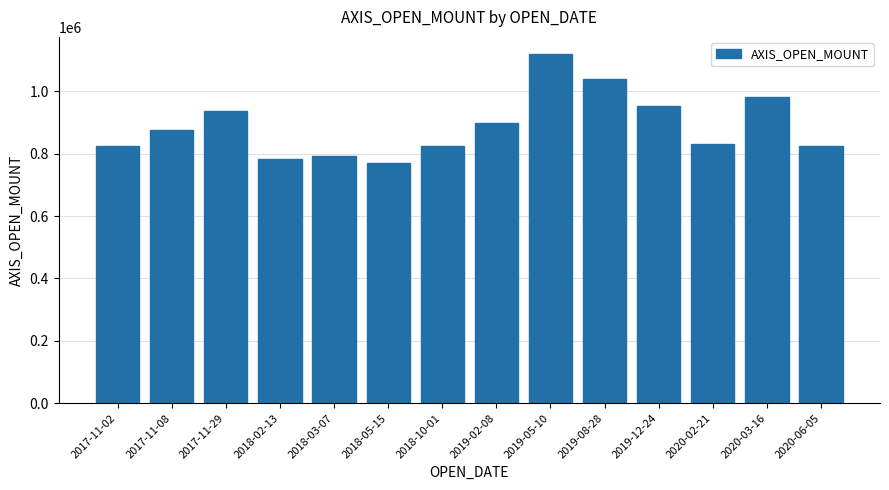

What is the average value?

890179